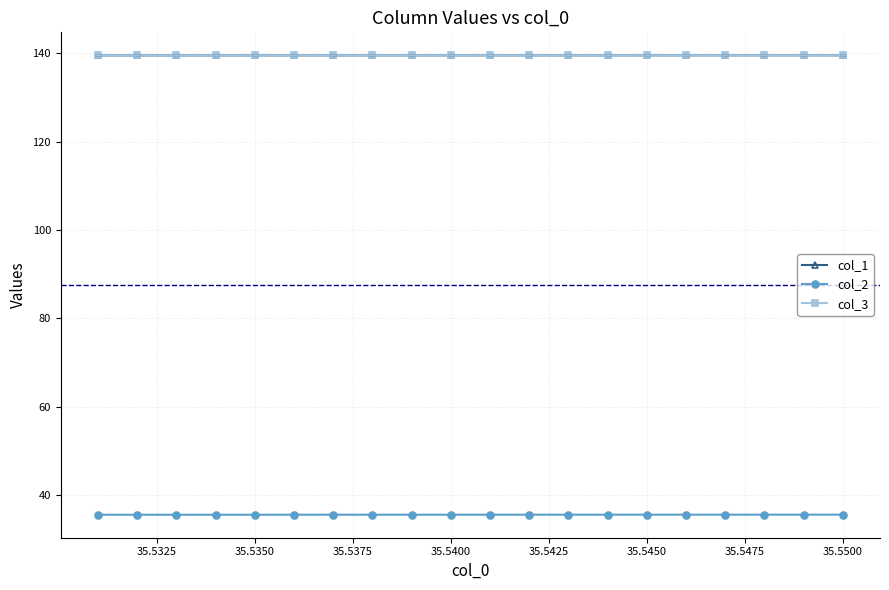

What is the maximum value shown in the chart?

139.6